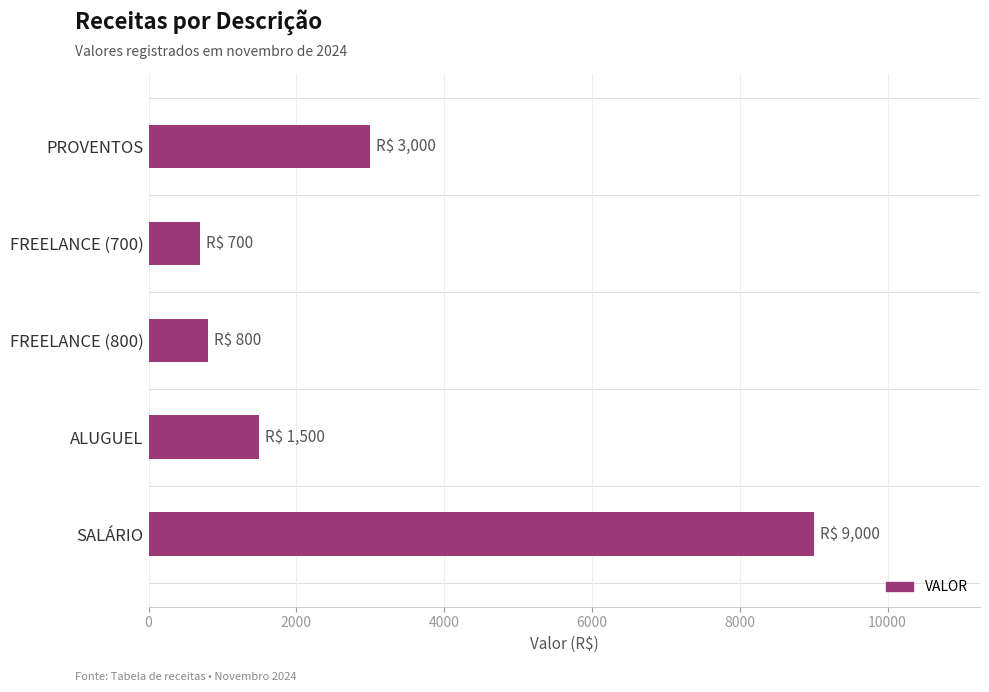

List the labels in order of value, largest first.

SALÁRIO, PROVENTOS, ALUGUEL, FREELANCE (800), FREELANCE (700)